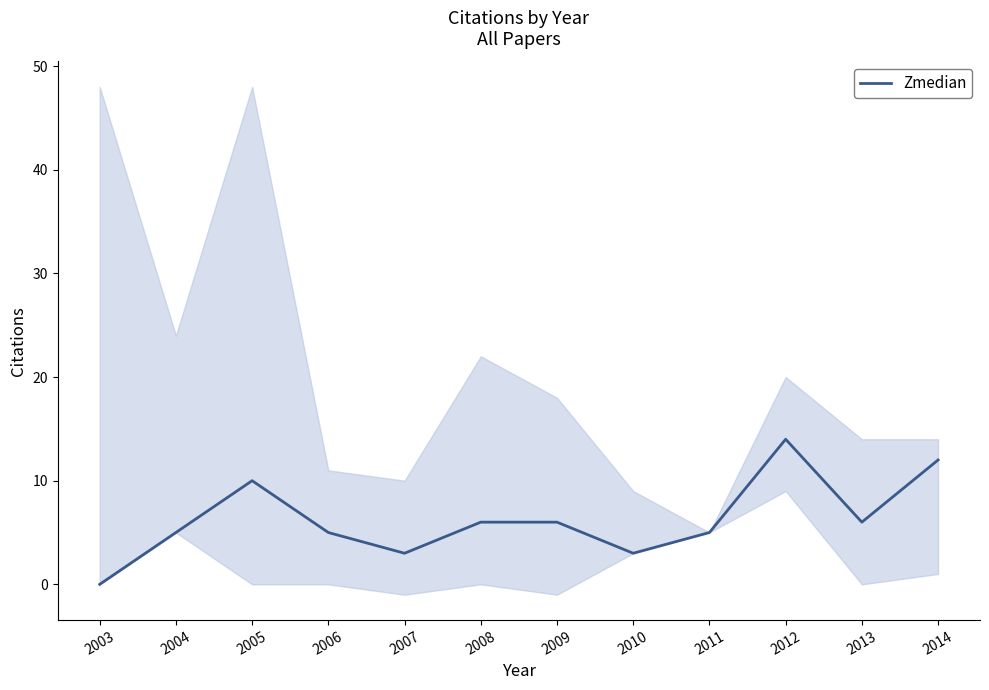

Between 2008 and 2006, which is larger?

2008